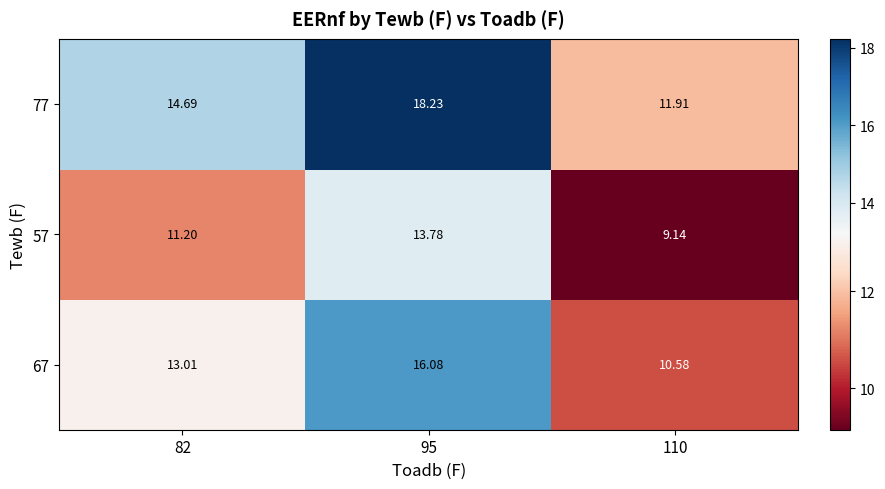

Between 82 and 95, which series saw the biggest shift?

77